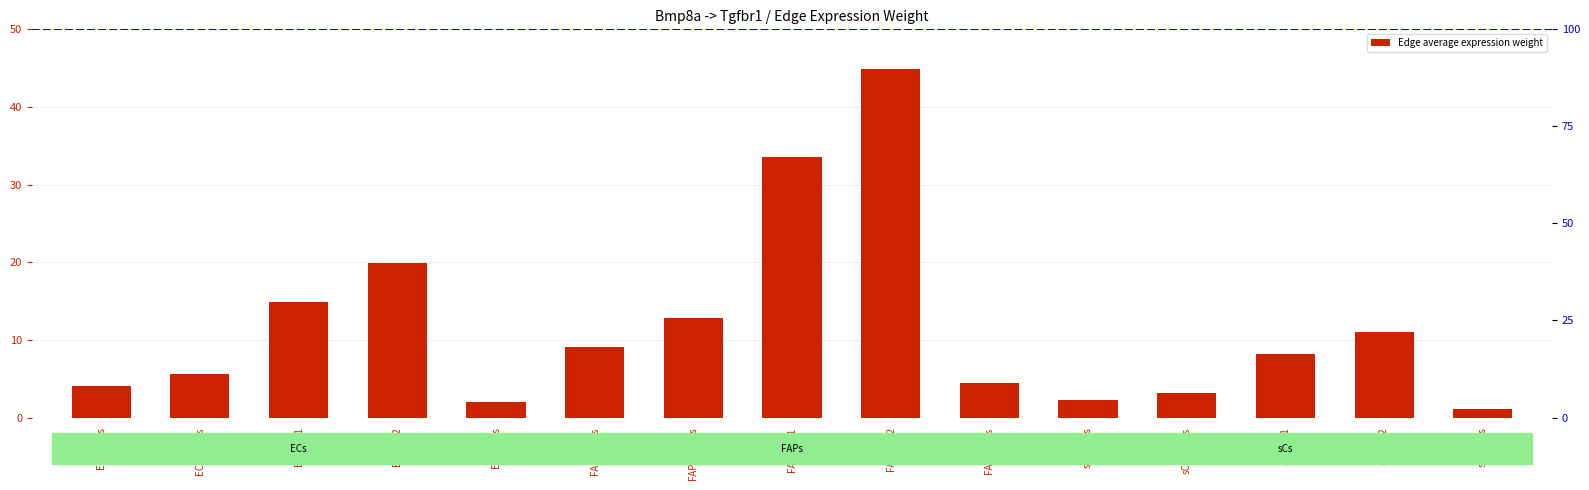

What is the sum of all values?

176.8